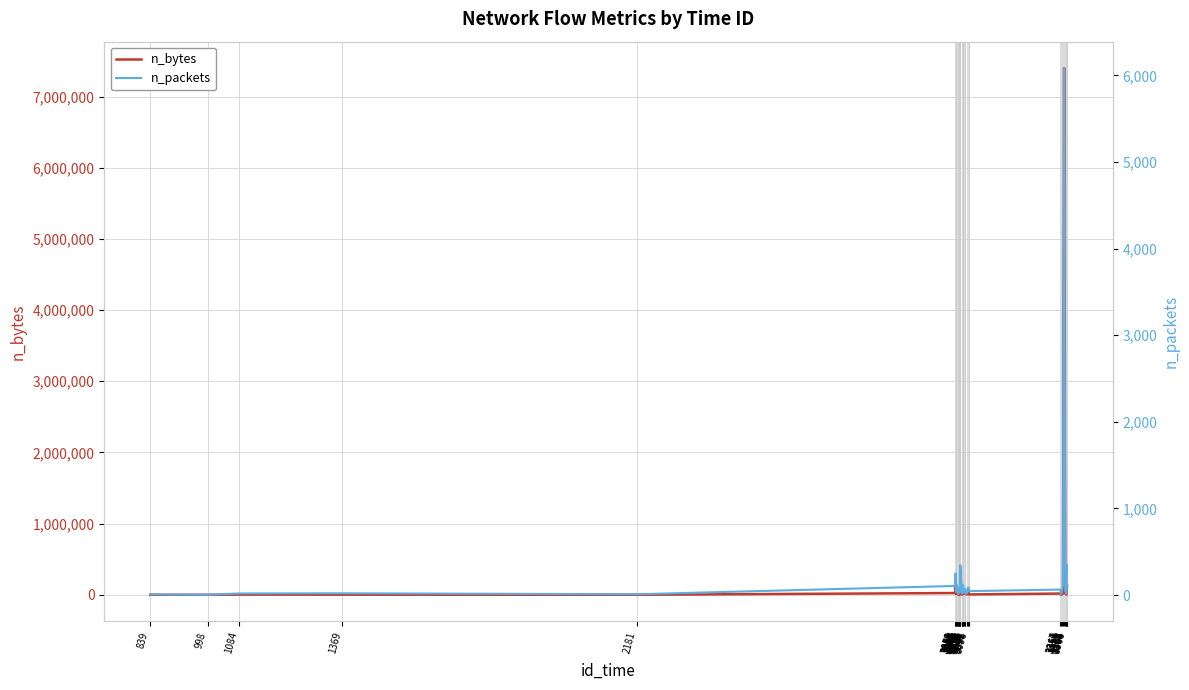

What is the value of the n_packets point at the 37th from the left?

46